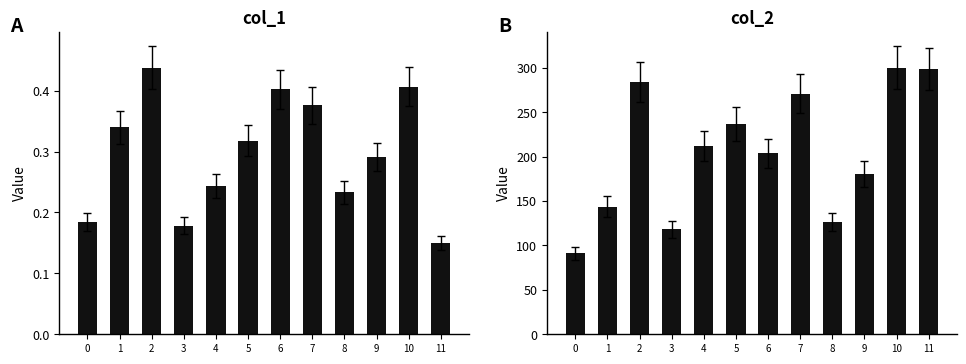

What is the value of the col_1 bar at the 1st from the left?

0.2